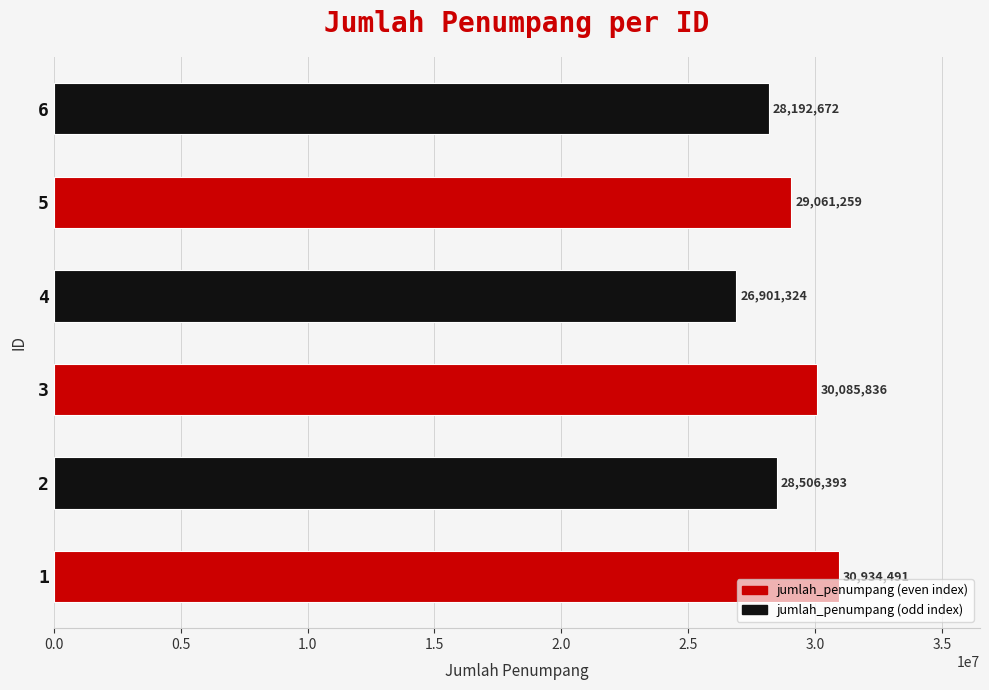

What is the minimum value shown in the chart?

26901324